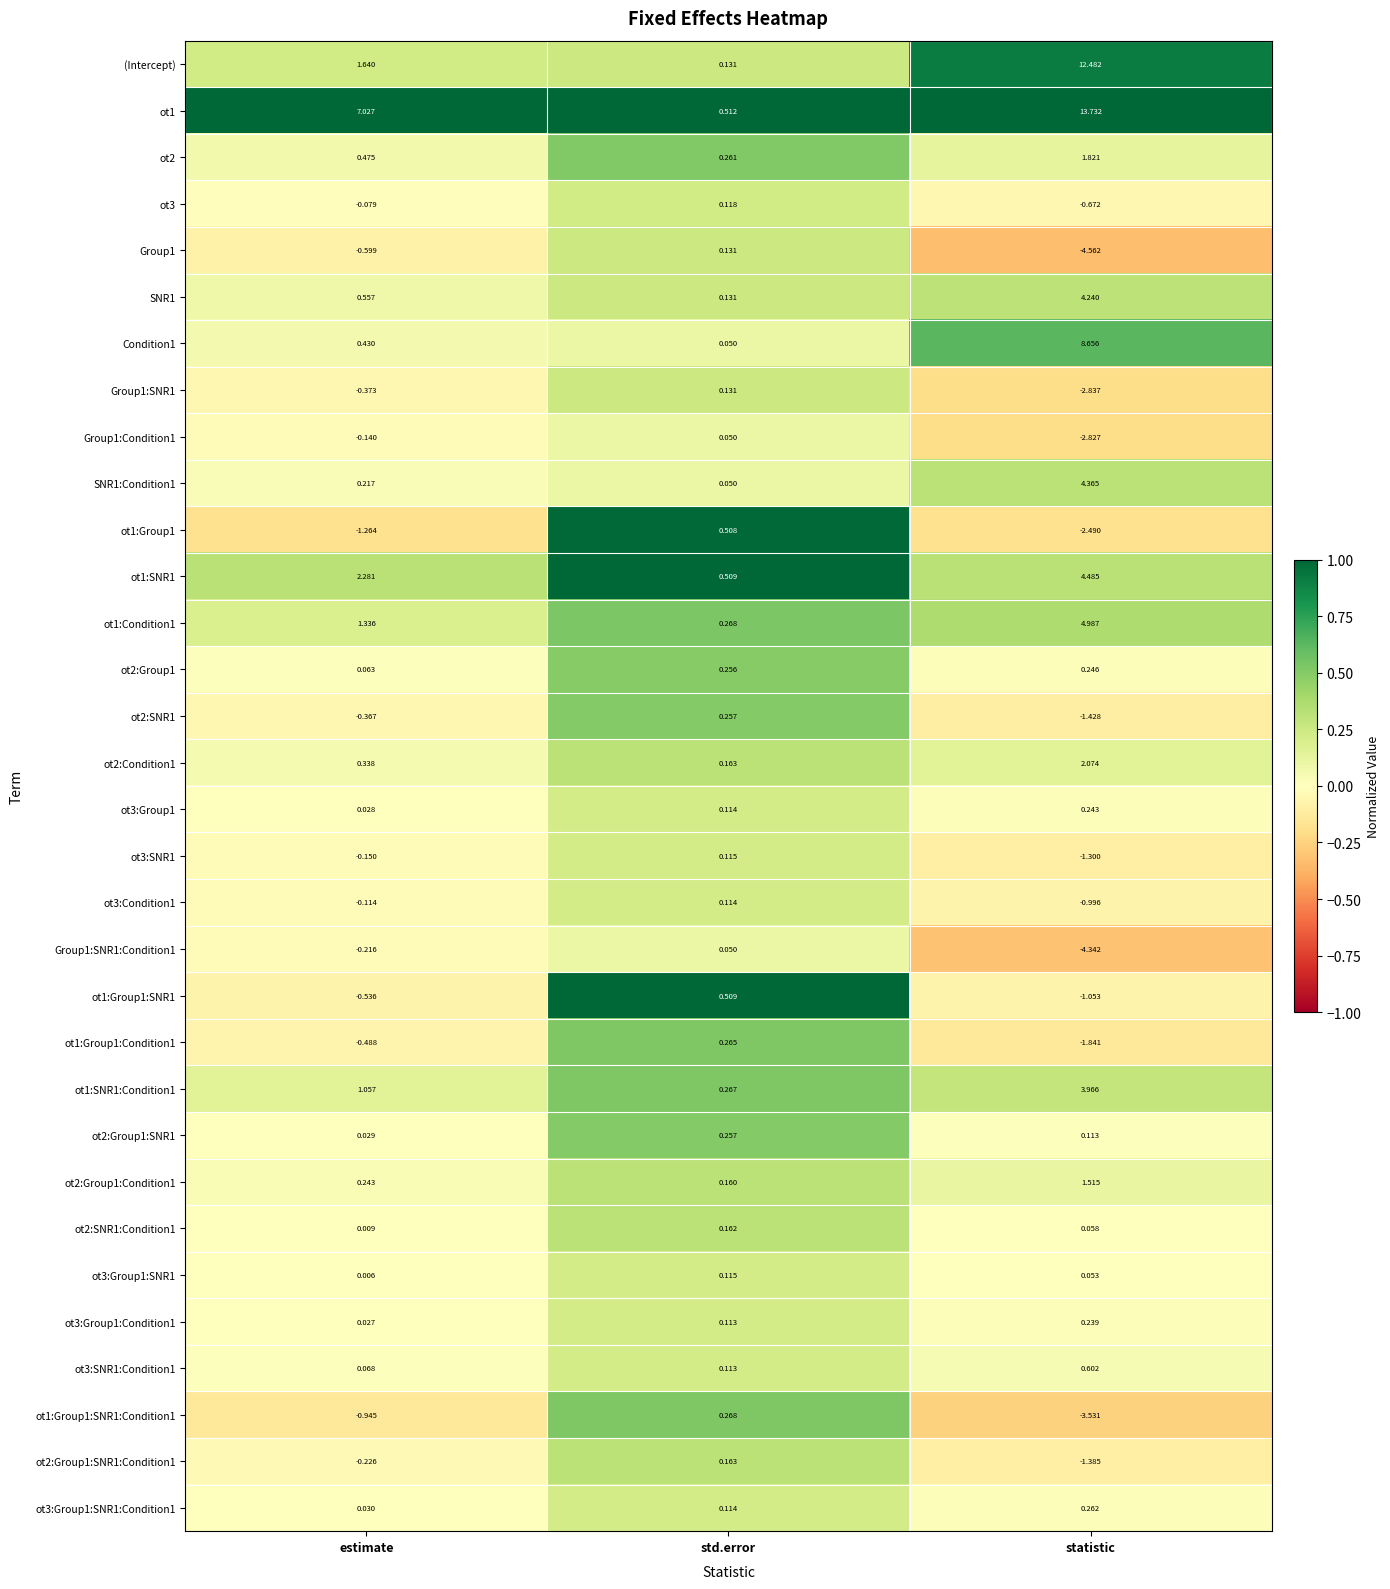

Where does the ot3:SNR1 series first go above 0?

std.error